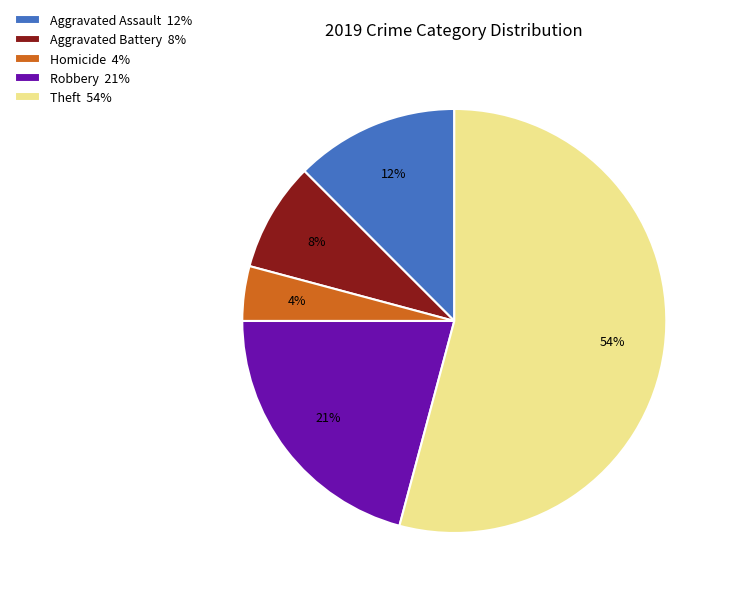

Rank the categories by value from highest to lowest.

Theft 54%, Robbery 21%, Aggravated Assault 12%, Aggravated Battery 8%, Homicide 4%